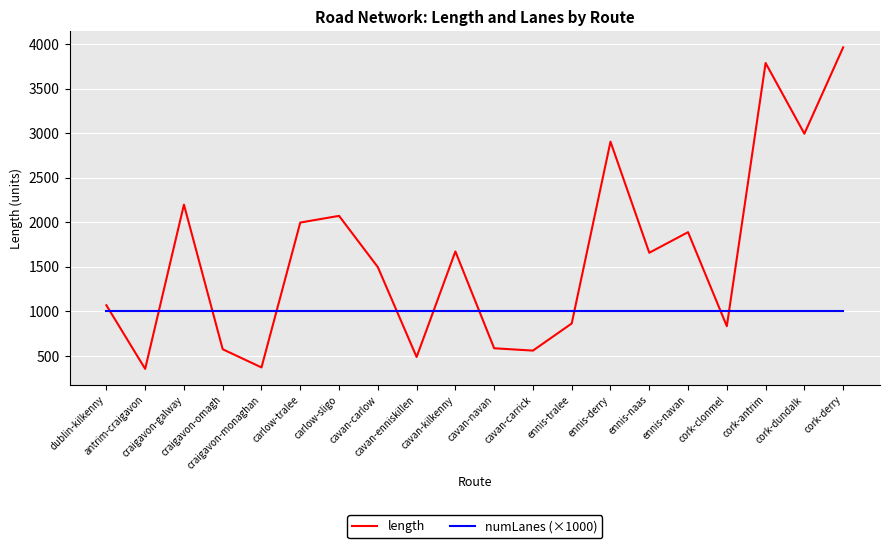

Rank the series by their maximum value, from highest to lowest.

length, numLanes (×1000)